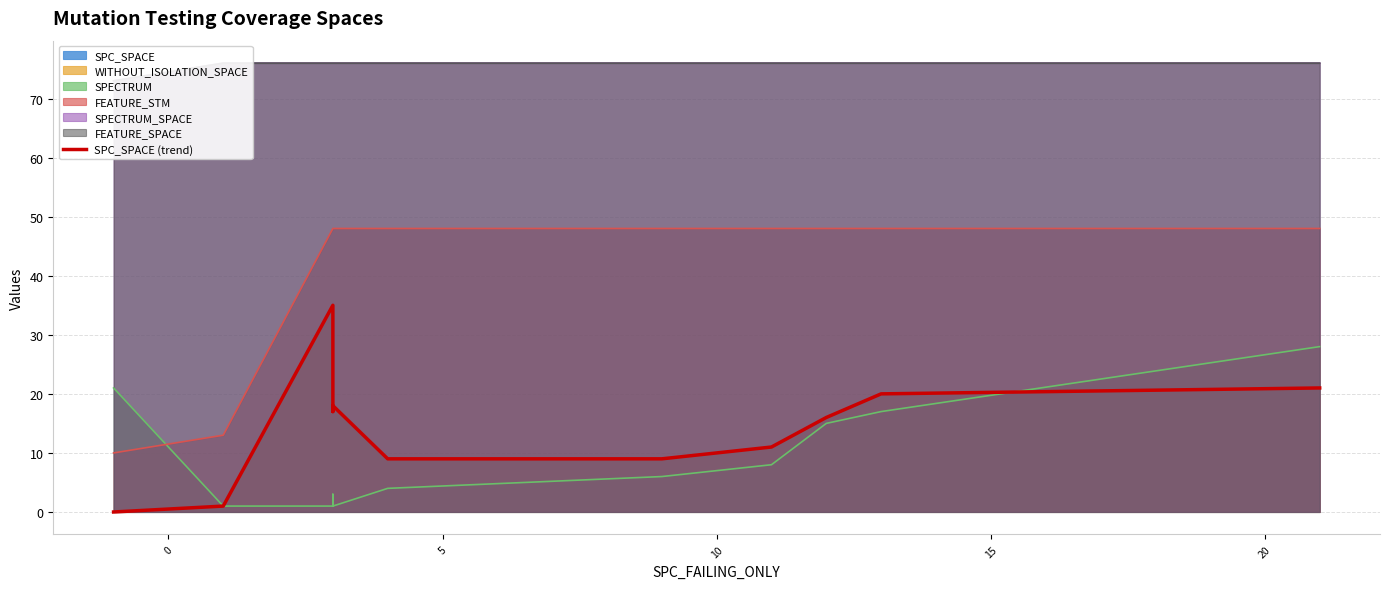

What is the value of the 5th point from the left?

18